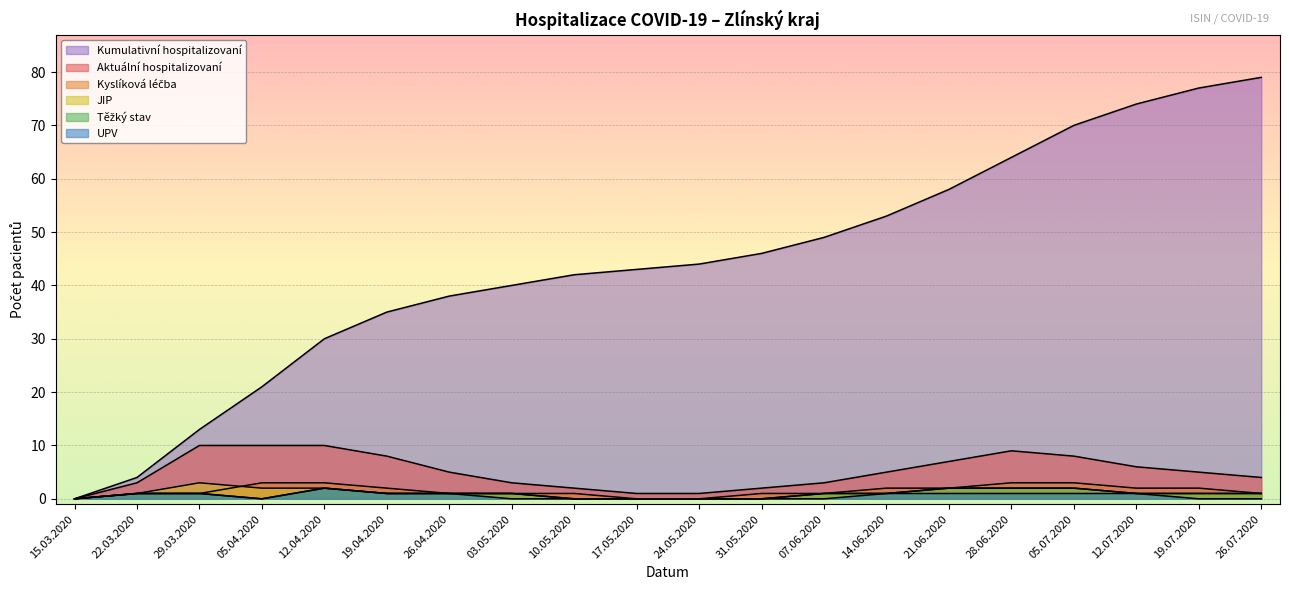

Reading left to right, list all the values displayed in this chart.

Aktuální počet hospitalizovaných: 15.03.2020=0	22.03.2020=3	29.03.2020=10	05.04.2020=10	12.04.2020=10	19.04.2020=8	26.04.2020=5	03.05.2020=3	10.05.2020=2	17.05.2020=1	24.05.2020=1	31.05.2020=2	07.06.2020=3	14.06.2020=5	21.06.2020=7	28.06.2020=9	05.07.2020=8	12.07.2020=6	19.07.2020=5	26.07.2020=4
Kyslíková léčba: 15.03.2020=0	22.03.2020=1	29.03.2020=1	05.04.2020=3	12.04.2020=3	19.04.2020=2	26.04.2020=1	03.05.2020=1	10.05.2020=1	17.05.2020=0	24.05.2020=0	31.05.2020=1	07.06.2020=1	14.06.2020=2	21.06.2020=2	28.06.2020=3	05.07.2020=3	12.07.2020=2	19.07.2020=2	26.07.2020=1
JIP: 15.03.2020=0	22.03.2020=1	29.03.2020=3	05.04.2020=2	12.04.2020=2	19.04.2020=1	26.04.2020=1	03.05.2020=1	10.05.2020=0	17.05.2020=0	24.05.2020=0	31.05.2020=0	07.06.2020=1	14.06.2020=1	21.06.2020=2	28.06.2020=2	05.07.2020=2	12.07.2020=1	19.07.2020=1	26.07.2020=1
UPV: 15.03.2020=0	22.03.2020=1	29.03.2020=1	05.04.2020=0	12.04.2020=2	19.04.2020=1	26.04.2020=1	03.05.2020=0	10.05.2020=0	17.05.2020=0	24.05.2020=0	31.05.2020=0	07.06.2020=0	14.06.2020=1	21.06.2020=1	28.06.2020=1	05.07.2020=1	12.07.2020=1	19.07.2020=0	26.07.2020=0
Těžký stav: 15.03.2020=0	22.03.2020=1	29.03.2020=1	05.04.2020=0	12.04.2020=2	19.04.2020=1	26.04.2020=1	03.05.2020=1	10.05.2020=0	17.05.2020=0	24.05.2020=0	31.05.2020=0	07.06.2020=1	14.06.2020=1	21.06.2020=2	28.06.2020=2	05.07.2020=2	12.07.2020=1	19.07.2020=1	26.07.2020=1
Kumulativní hospitalizovaní: 15.03.2020=0	22.03.2020=4	29.03.2020=13	05.04.2020=21	12.04.2020=30	19.04.2020=35	26.04.2020=38	03.05.2020=40	10.05.2020=42	17.05.2020=43	24.05.2020=44	31.05.2020=46	07.06.2020=49	14.06.2020=53	21.06.2020=58	28.06.2020=64	05.07.2020=70	12.07.2020=74	19.07.2020=77	26.07.2020=79